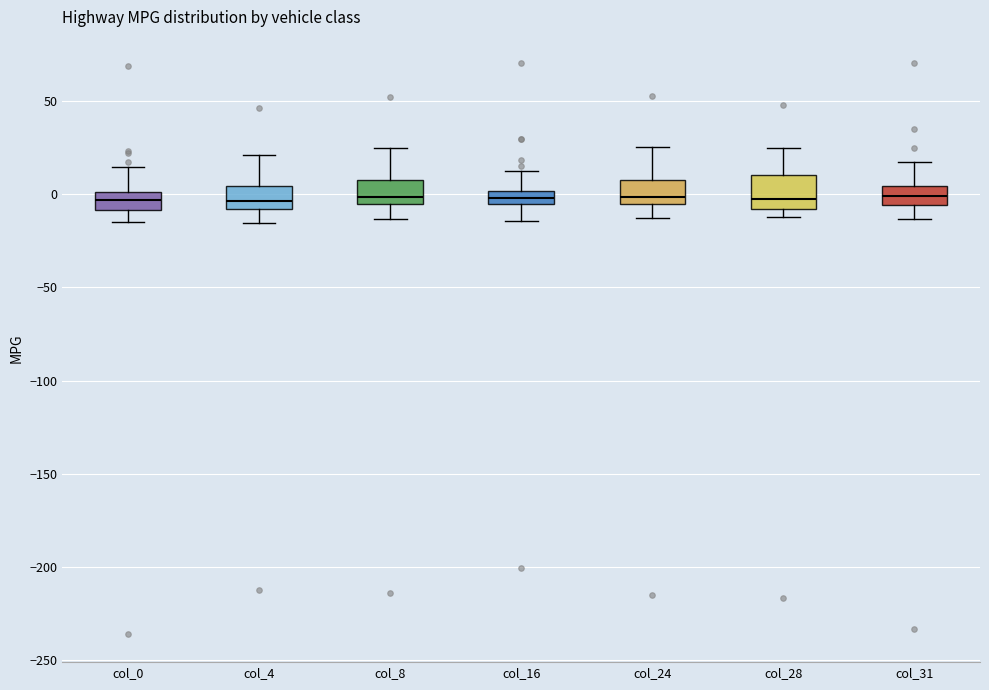

Where does the lower whisker of the box for col_8 end on the y-axis? The values are not printed on the chart, so give them approximately, as read against the axis.

-15